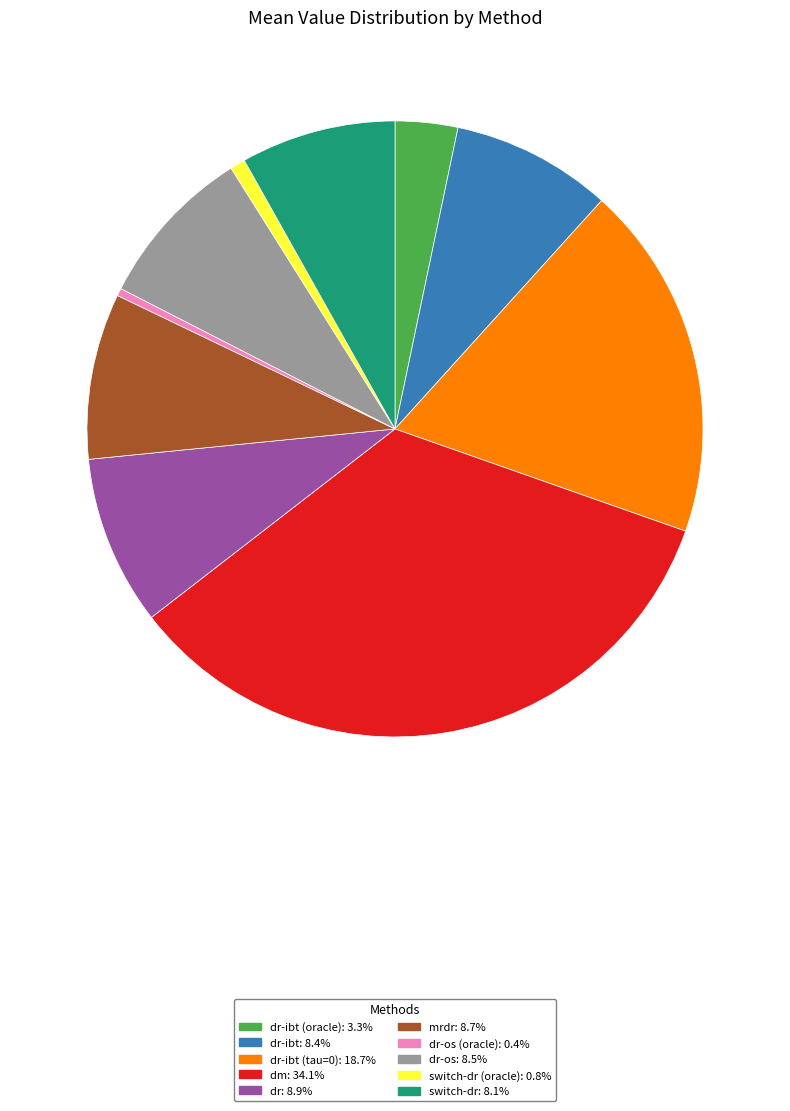

Does any single category account for the majority?

No